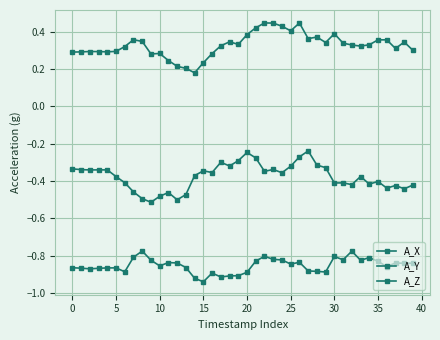

List the series in order of their peak value, lowest first.

A_X, A_Y, A_Z